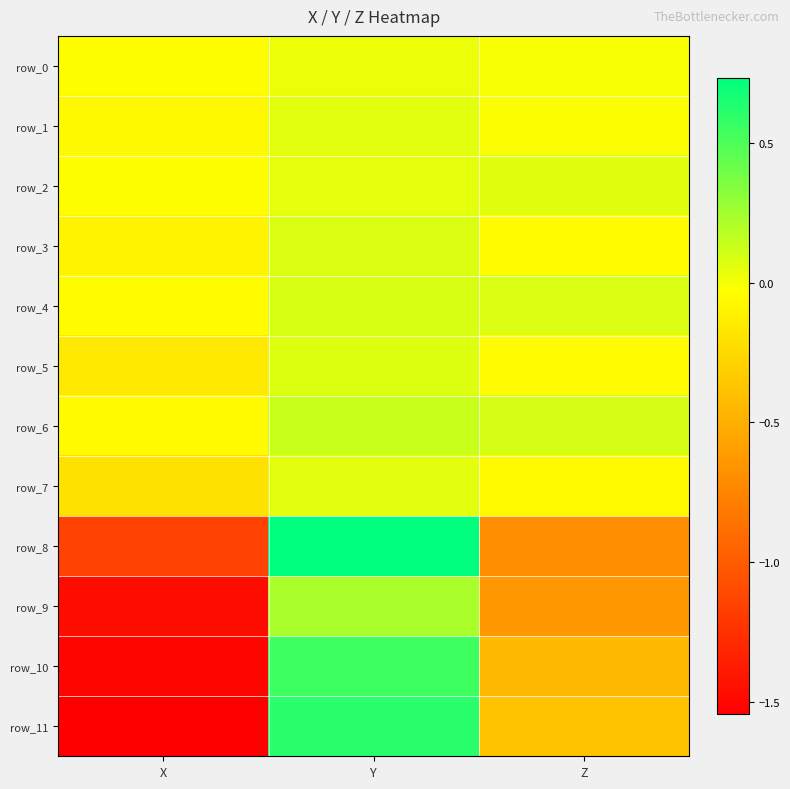

Read the row_9 value at Z.

-0.6